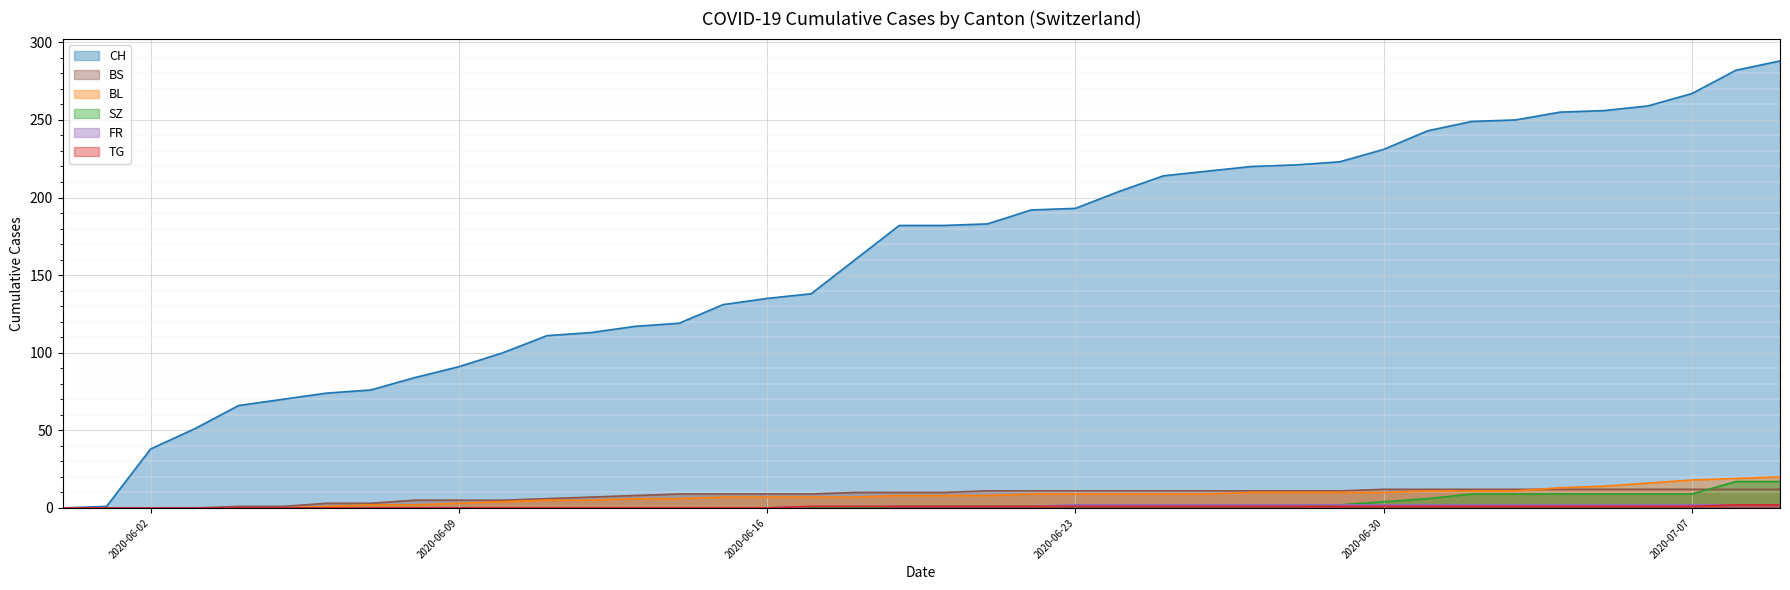

What are all the series names shown in the legend?

CH, BS, SZ, TG, FR, BL